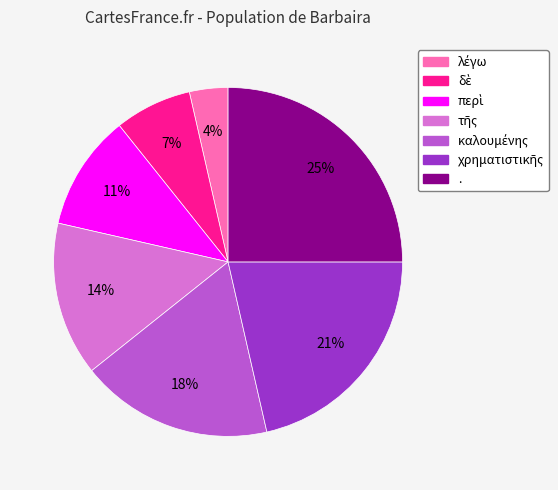

What is the largest slice in the pie chart?

.